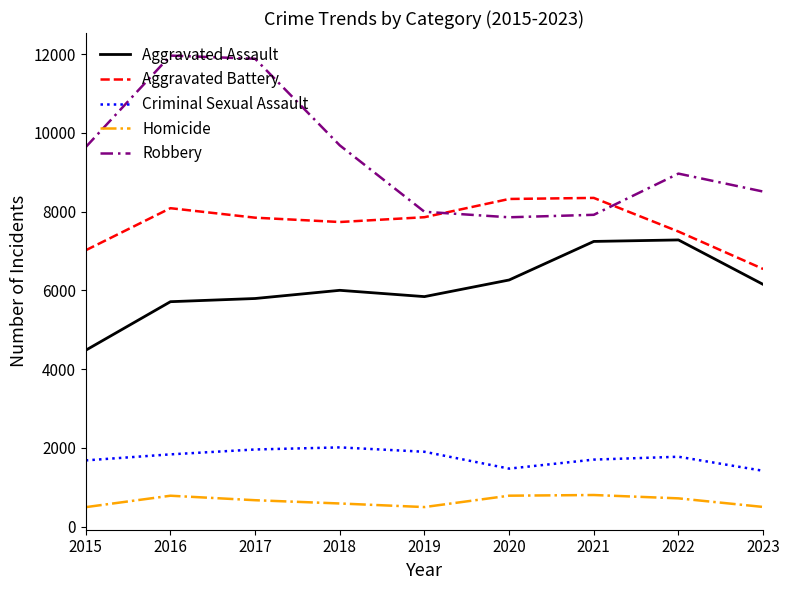

What is the difference between the maximum and minimum values in the Criminal Sexual Assault series?

594